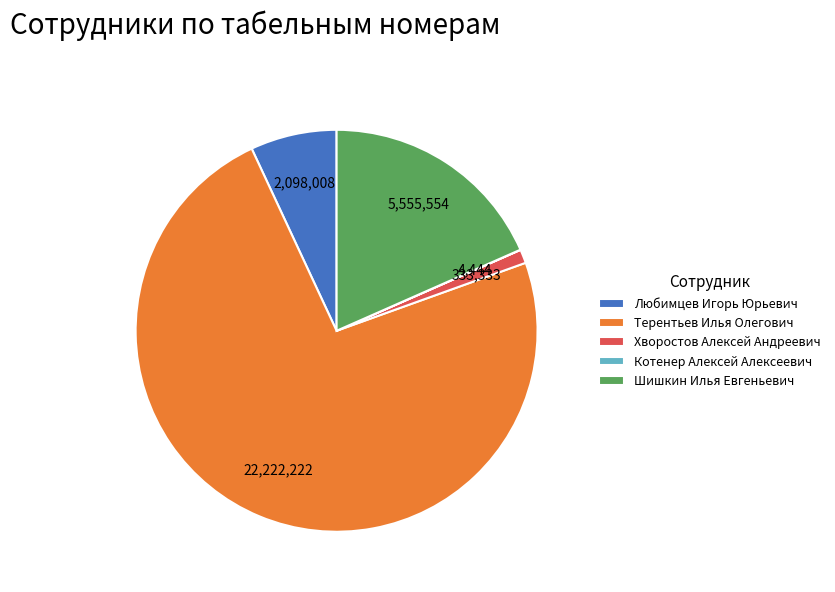

Is it true that Хворостов Алексей Андреевич is 1% of the pie?

True